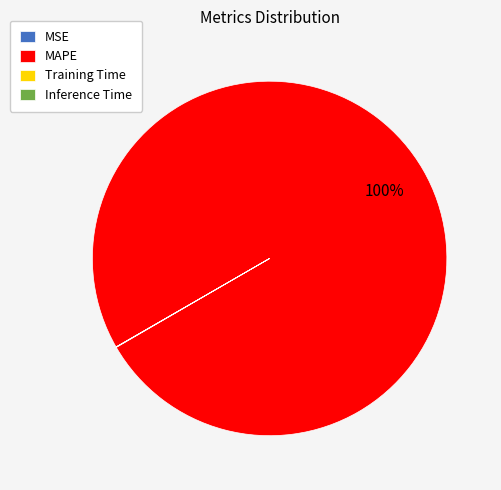

To the nearest percent, what is the average slice percentage?

25%